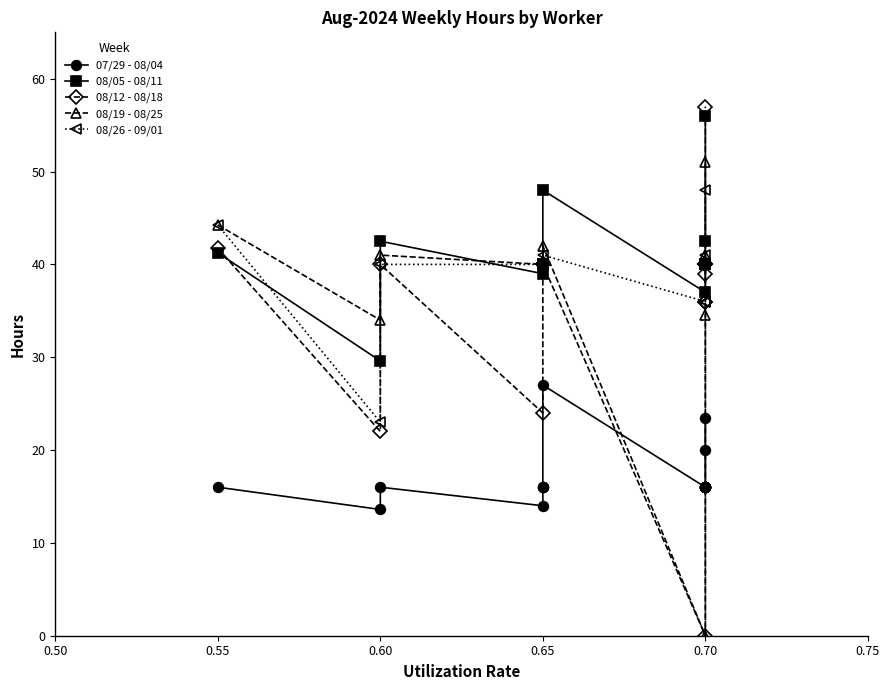

Rank the series at 0.70 from lowest to highest value.

08/12 - 08/18, 08/19 - 08/25, 07/29 - 08/04, 08/26 - 09/01, 08/05 - 08/11